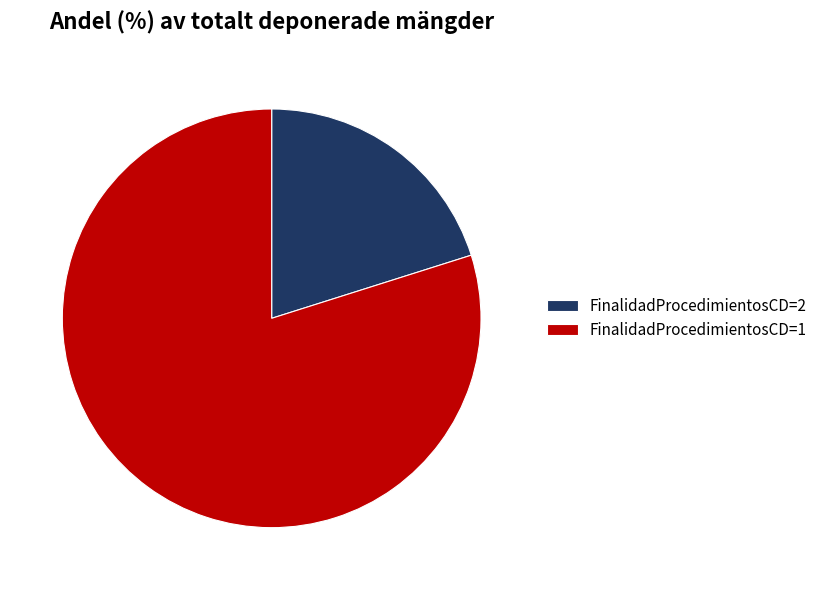

Rank the categories by value from lowest to highest.

FinalidadProcedimientosCD=2, FinalidadProcedimientosCD=1